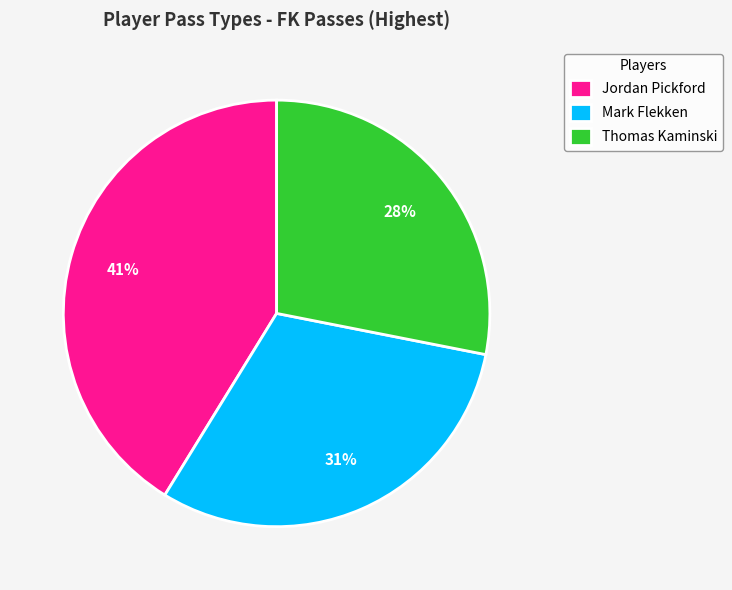

To the nearest percent, what percentage of the pie is Jordan Pickford?

41%